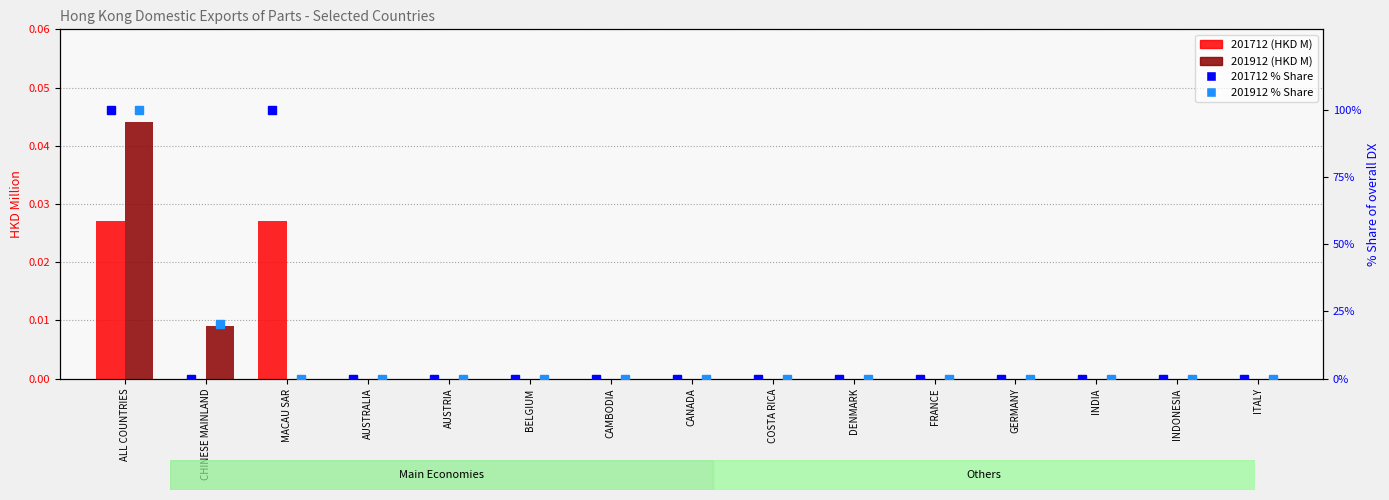

Between ALL COUNTRIES and CAMBODIA, which series saw the biggest shift?

201712 % Share